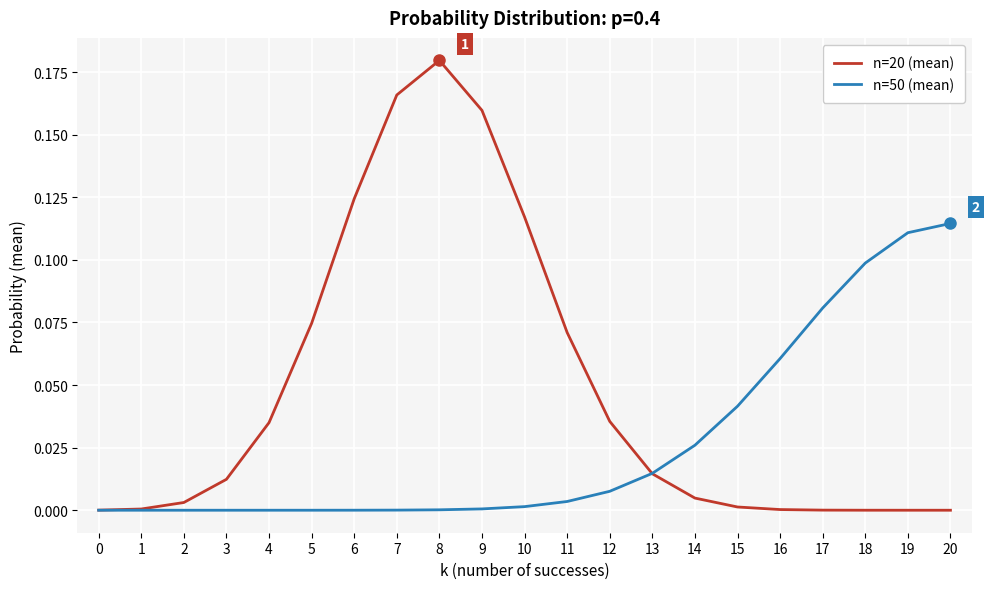

Which label corresponds to the largest value in the chart?

8